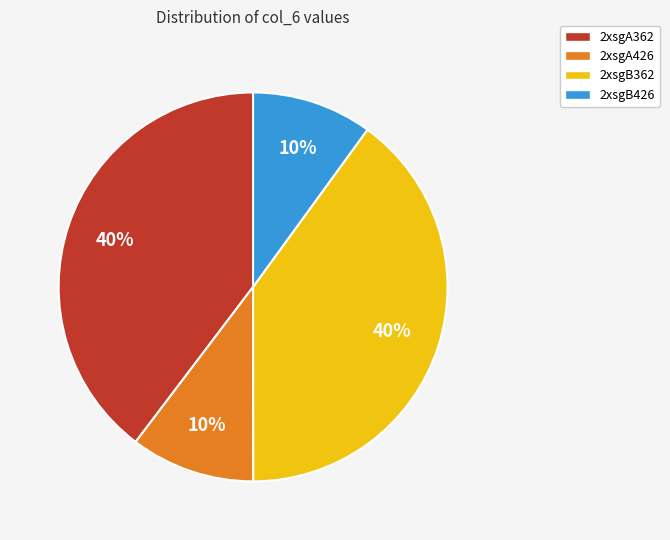

How many segments does this pie chart have?

4